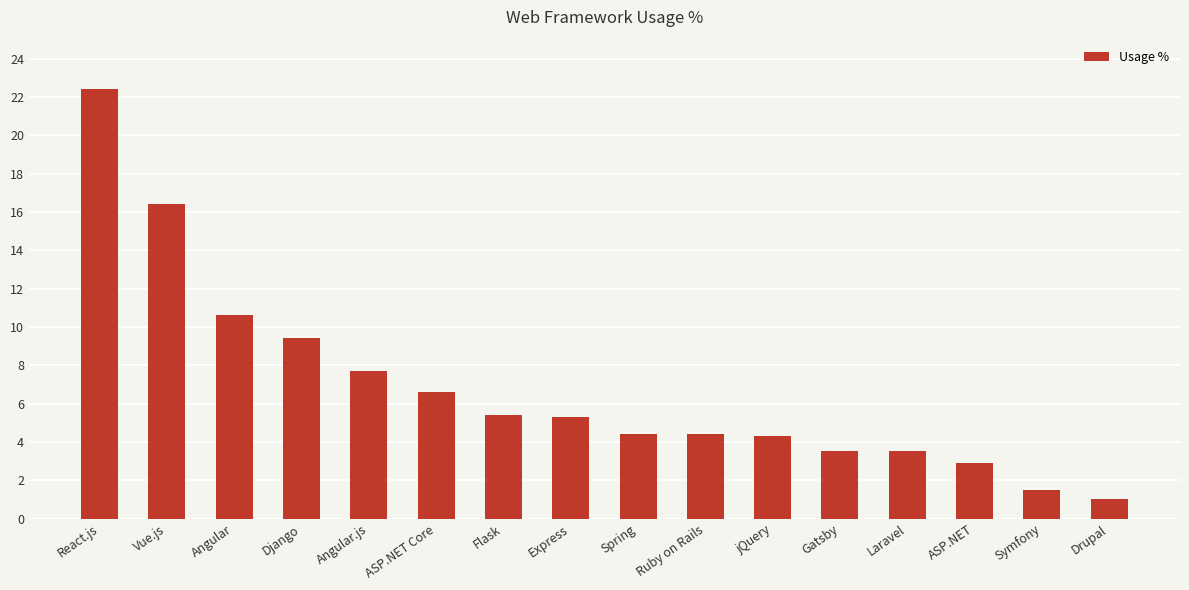

How many values exceed 5?

8